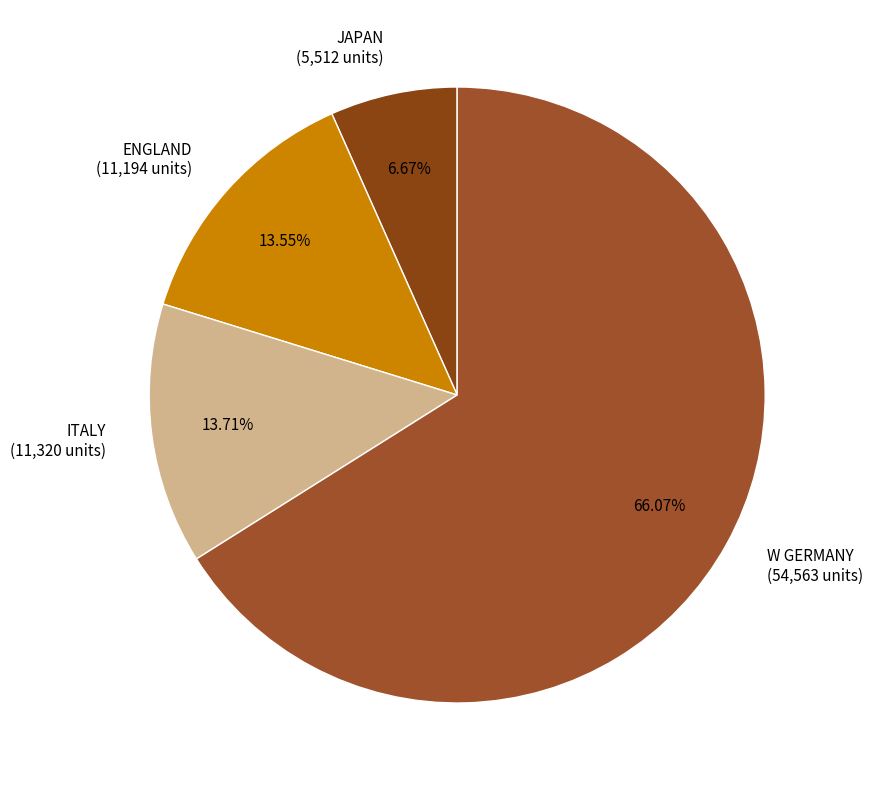

How many segments does this pie chart have?

4